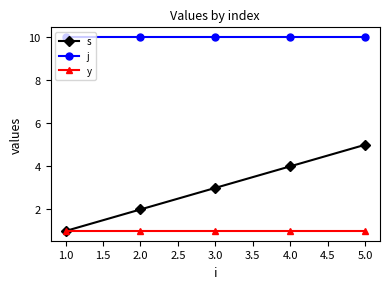

Where is s nearest to the value 3?

3.0